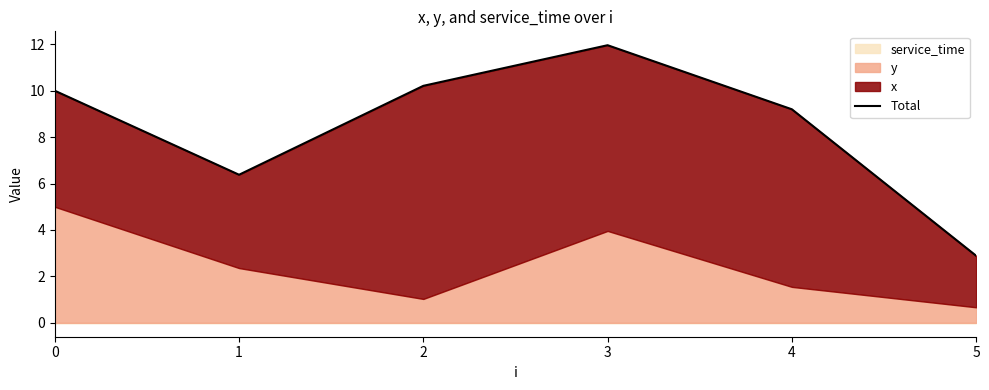

What is the value of the 1st point from the left?

10.0